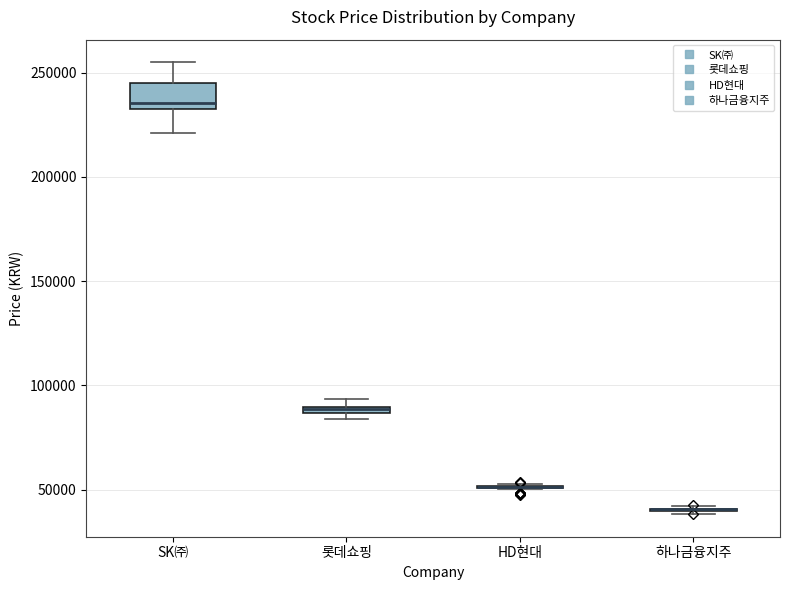

Which box is the tallest, from its lower edge to its upper edge?

SK㈜